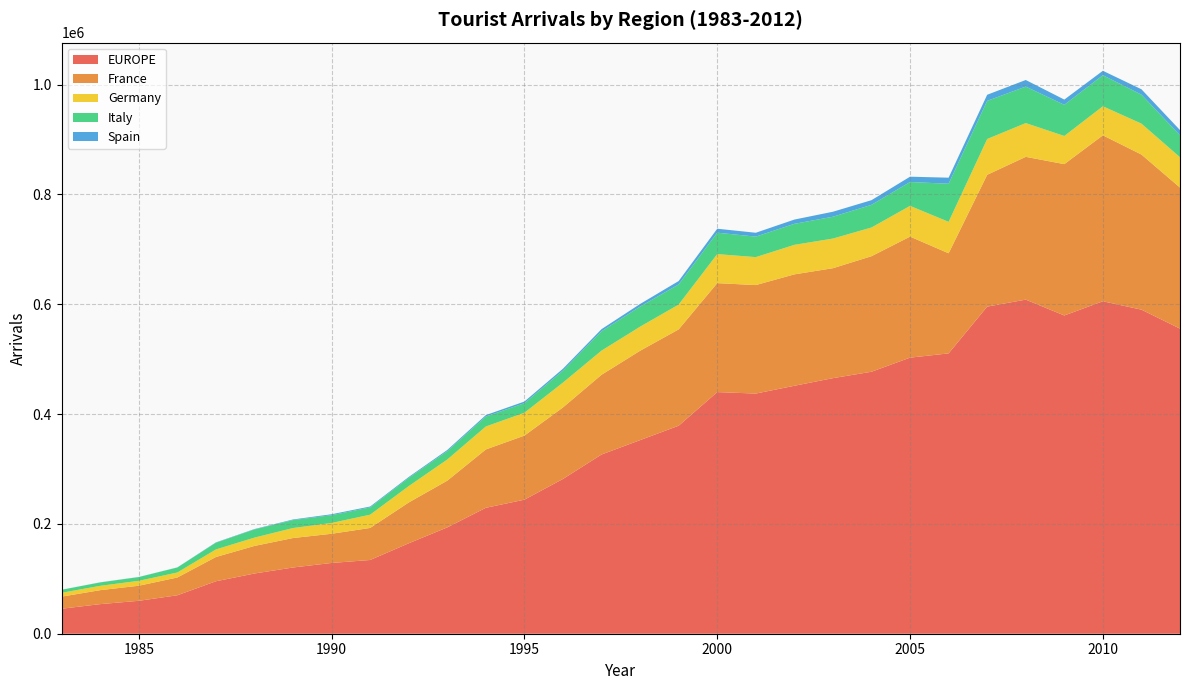

Reading left to right, transcribe all the data shown in this chart.

EUROPE: 45500	53870	59920	70000	95490	109640	120600	128840	134260	164660	193620	229297	244070	281817	326379	352530	378761	439989	437305	451504	465379	477041	502715	510479	595653	608358	579509	605401	590113	555528
France: 22050	25460	27470	32370	44200	50240	53660	53170	58370	74330	85120	106268	116701	130292	145173	162775	175431	198423	197595	202869	200229	210411	220421	182295	240028	260054	275599	302185	282469	256929
Germany: 6960	7890	8920	9120	13780	15130	18210	19680	24140	29800	38500	41824	41637	45221	43993	43826	45206	52869	50866	53762	53970	52277	55983	57251	65165	61484	51279	52886	56331	55186
Italy: 5520	6170	6830	9110	12240	14960	14470	14180	13240	14990	15290	18149	17384	21848	35255	36614	36675	39000	37343	38263	39774	41277	43458	69407	69510	66432	56736	56540	52747	40009
Spain: 100	230	210	190	610	650	1110	1700	1630	1650	2090	2597	3019	3384	3825	4738	6204	7226	7058	7770	9081	8475	9682	11012	11092	12001	9549	8096	9801	9473